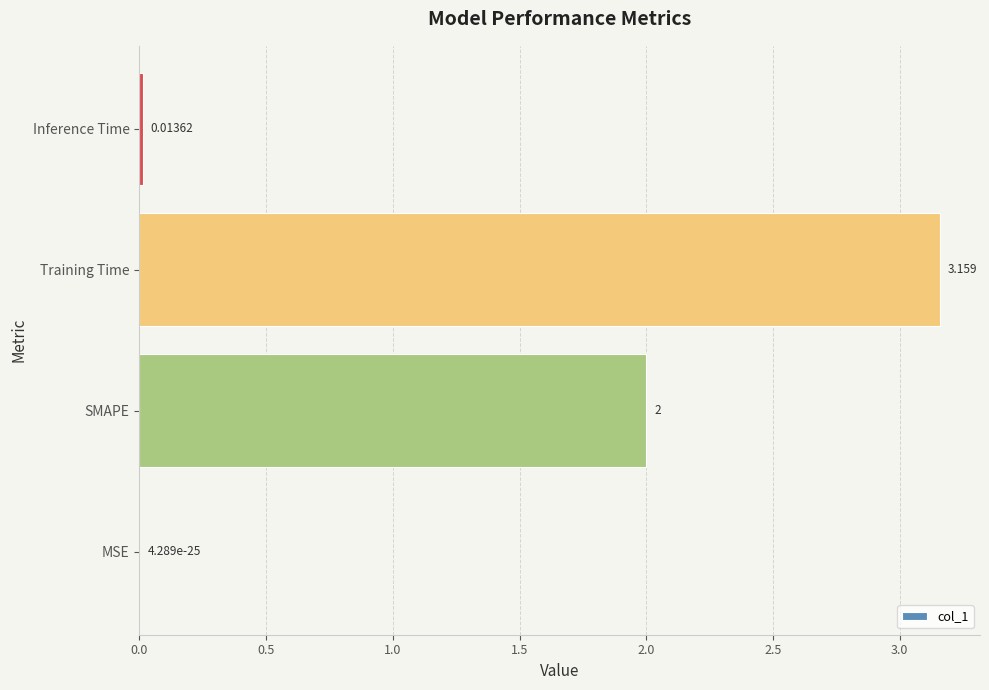

Which label corresponds to the largest value in the chart?

Training Time